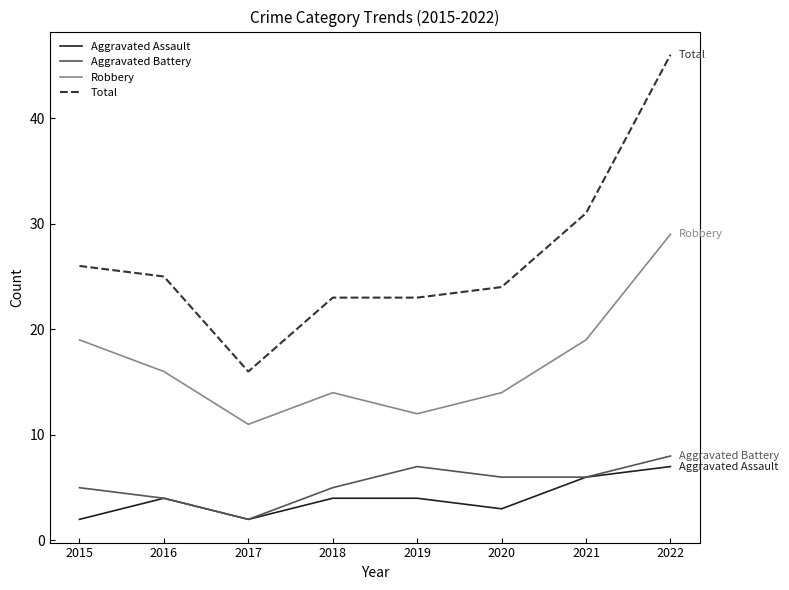

Is the value of Aggravated Battery at 2018 greater than the value of Total at 2019?

No